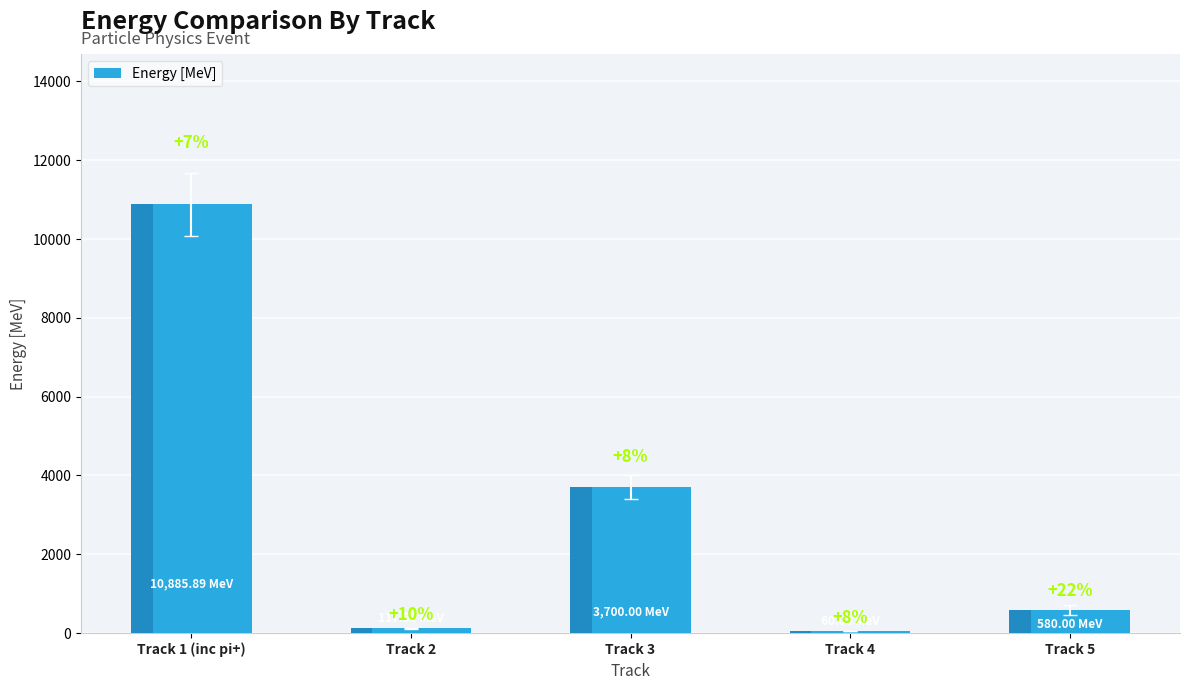

What is the label of the 4th bar from the right?

Track 2